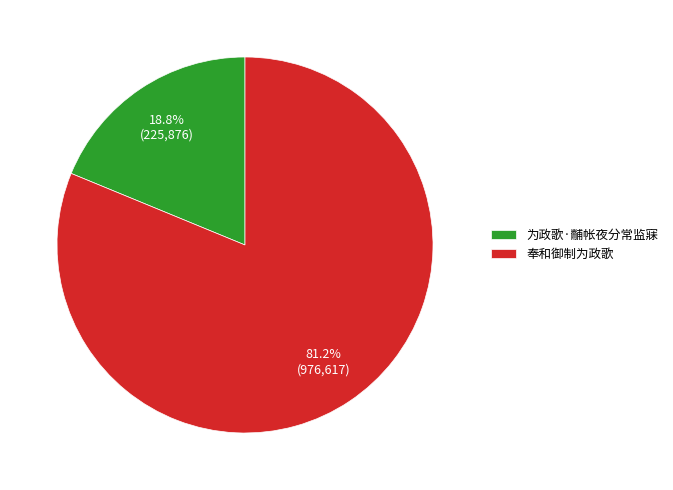

What is the largest slice in the pie chart?

奉和御制为政歌